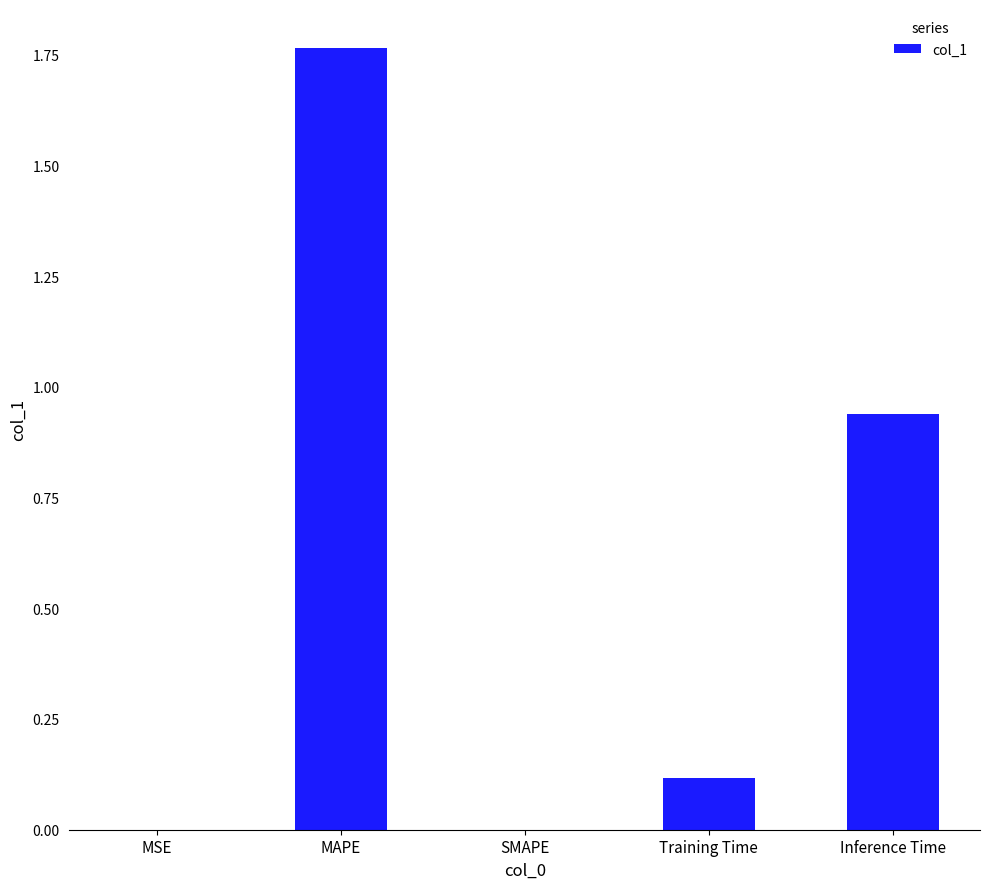

What is the sum of all values?

2.8